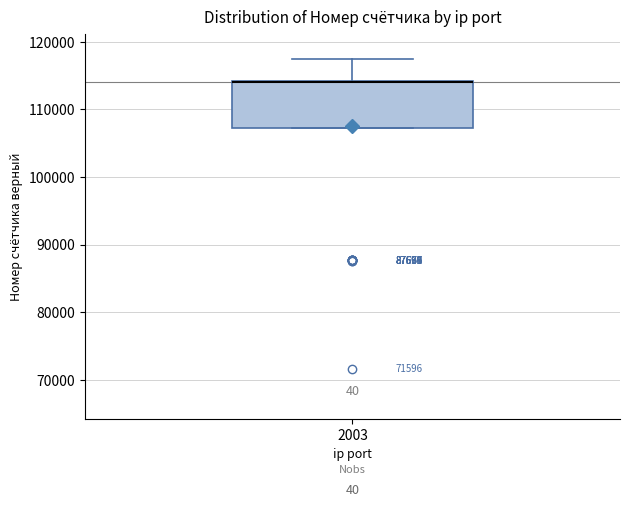

Read this box plot against the y-axis: the position of the median line, the range covered by the box, and the ends of both whiskers. The values are not printed on the chart, so give them approximately, as read against the axis.

median 114000 (drawn on the box's upper edge), box 107000 to 114000, whiskers 107000 to 118000